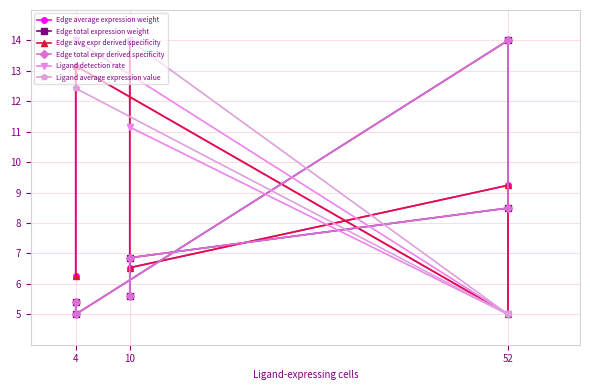

How many values in the Edge avg expr derived specificity series are below 9?

3